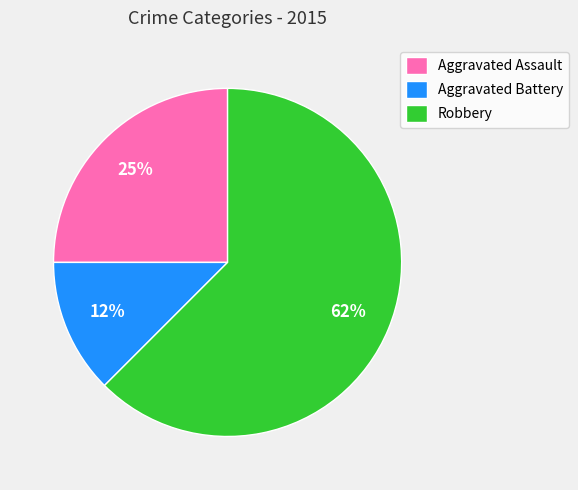

Which category has the smallest portion of the pie?

Aggravated Battery